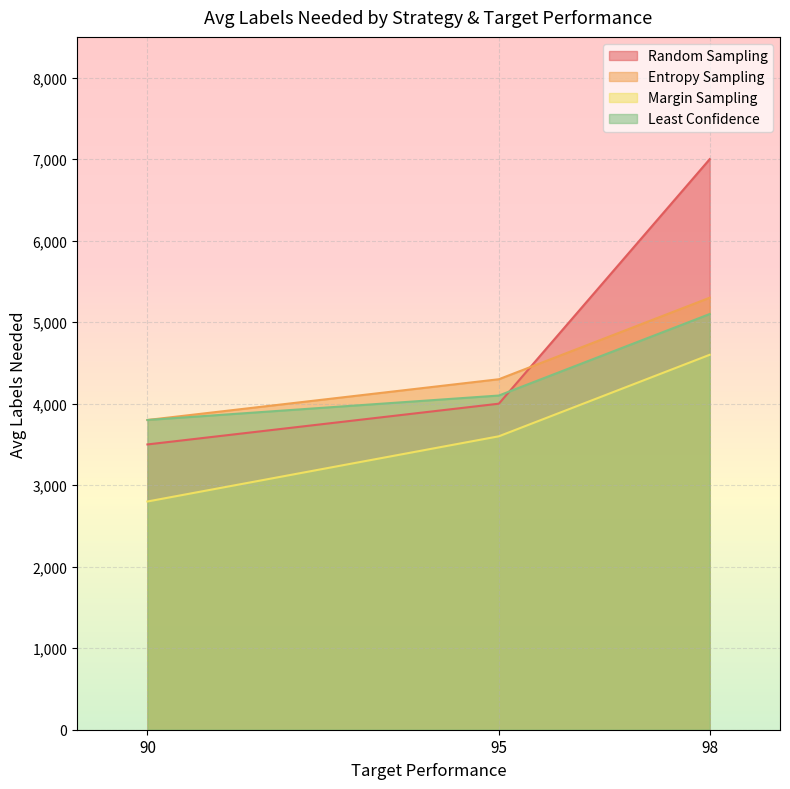

List the labels in order of Entropy Sampling value, largest first.

98, 95, 90